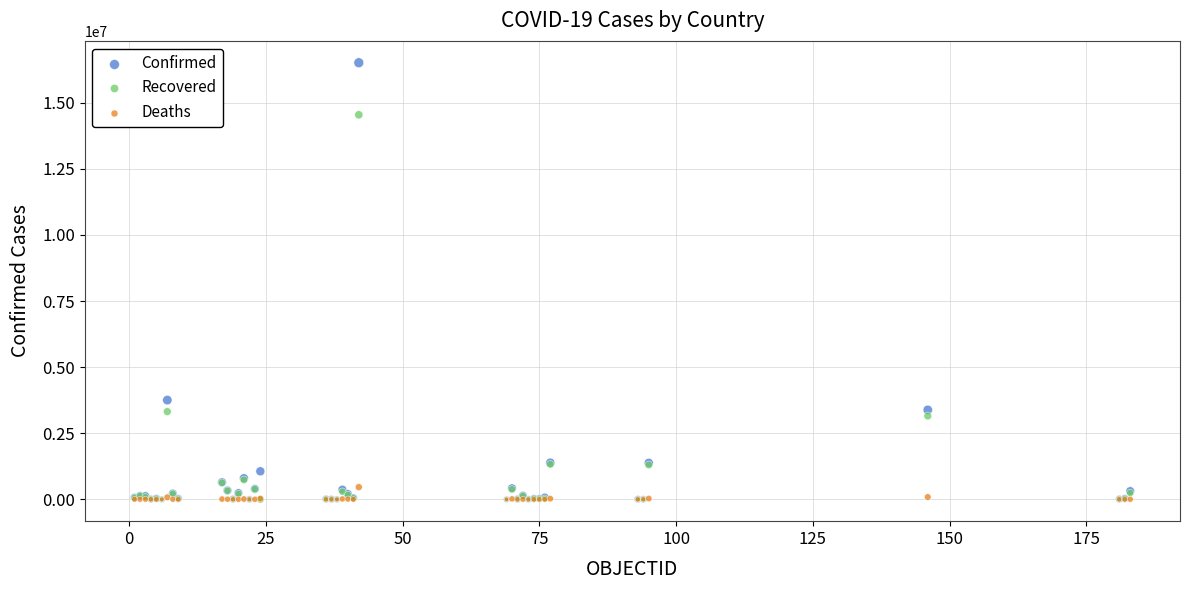

Which series reaches the maximum Y coordinate?

Confirmed